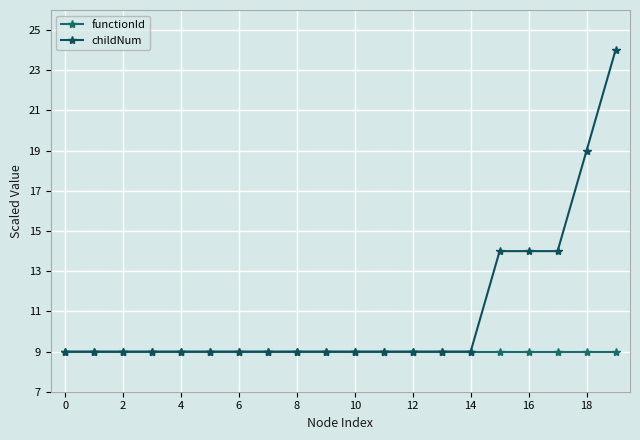

What is the average value of the childNum series?

11.0